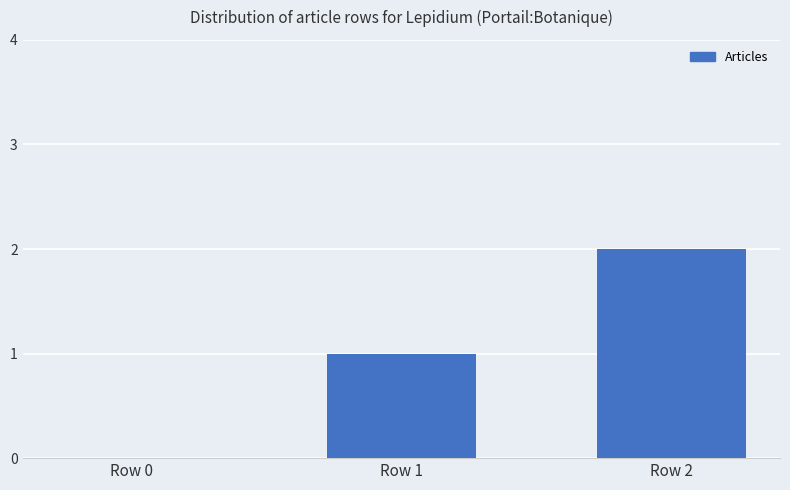

Reading left to right, extract all data points from this chart.

0	1	2